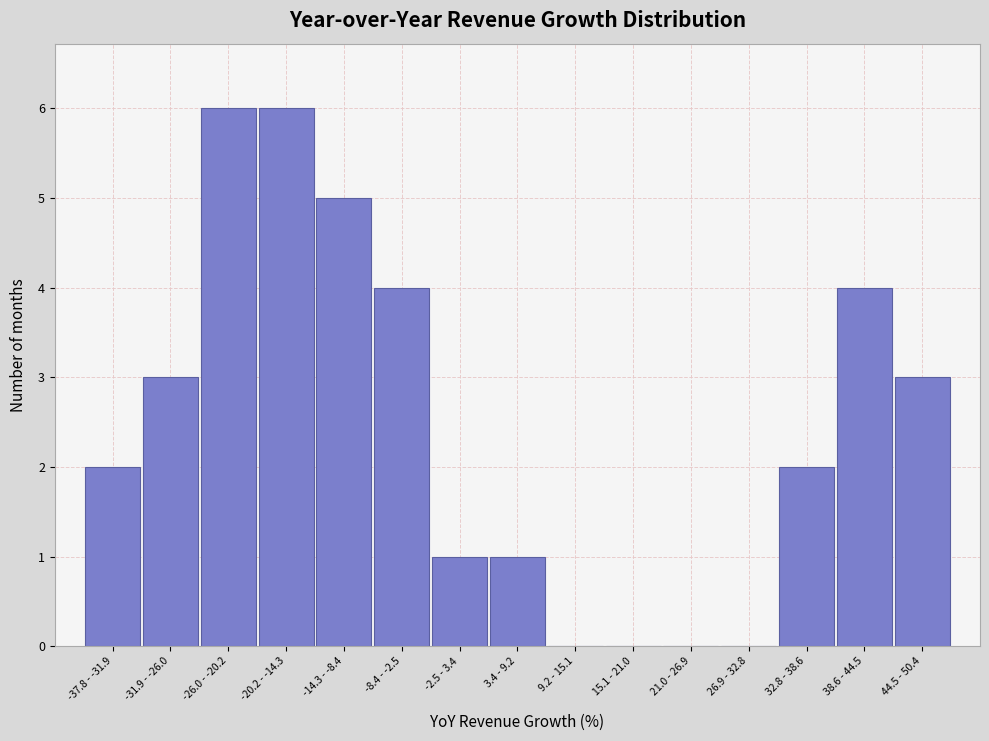

Reading left to right, transcribe all the data shown in this chart.

-37.8 - -31.9=2	-31.9 - -26.0=3	-26.0 - -20.2=6	-20.2 - -14.3=6	-14.3 - -8.4=5	-8.4 - -2.5=4	-2.5 - 3.4=1	3.4 - 9.2=1	9.2 - 15.1=0	15.1 - 21.0=0	21.0 - 26.9=0	26.9 - 32.8=0	32.8 - 38.6=2	38.6 - 44.5=4	44.5 - 50.4=3